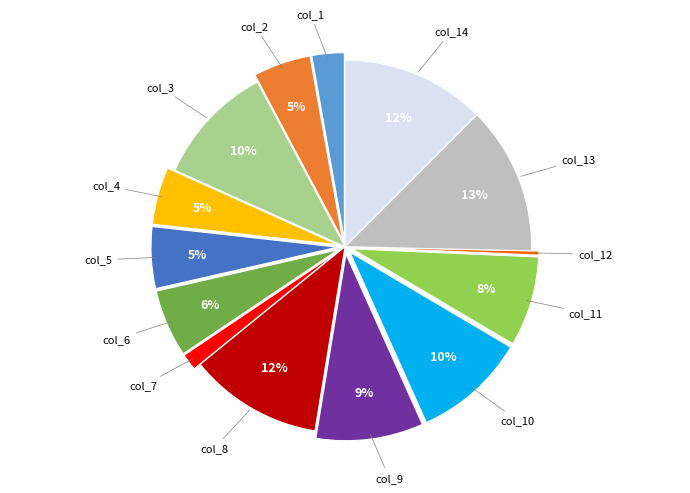

To the nearest percent, what is the average slice percentage?

7%